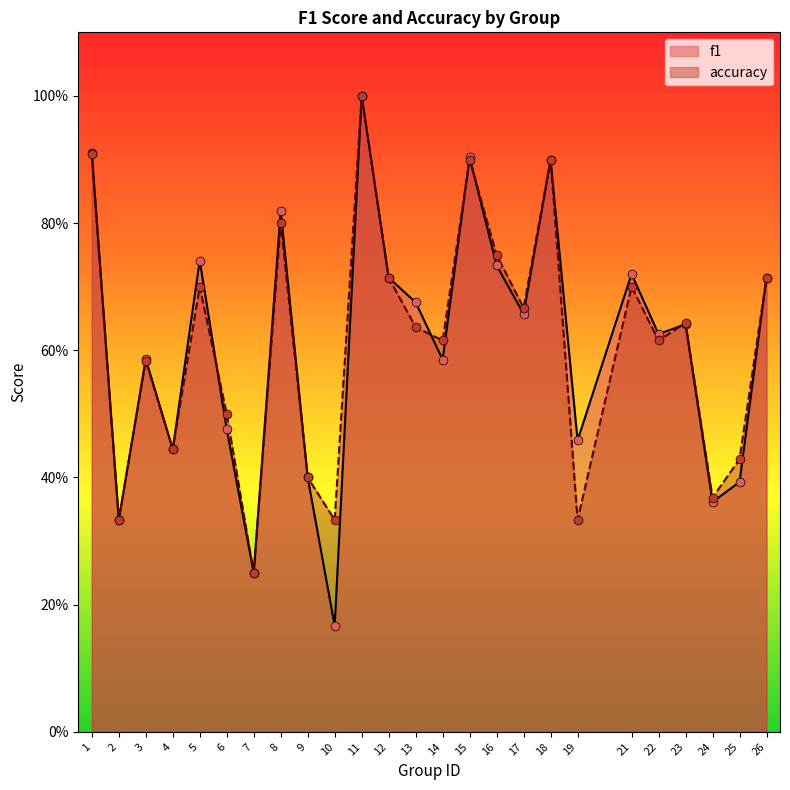

Is the value of f1 at 7 greater than the value of accuracy at 17?

No